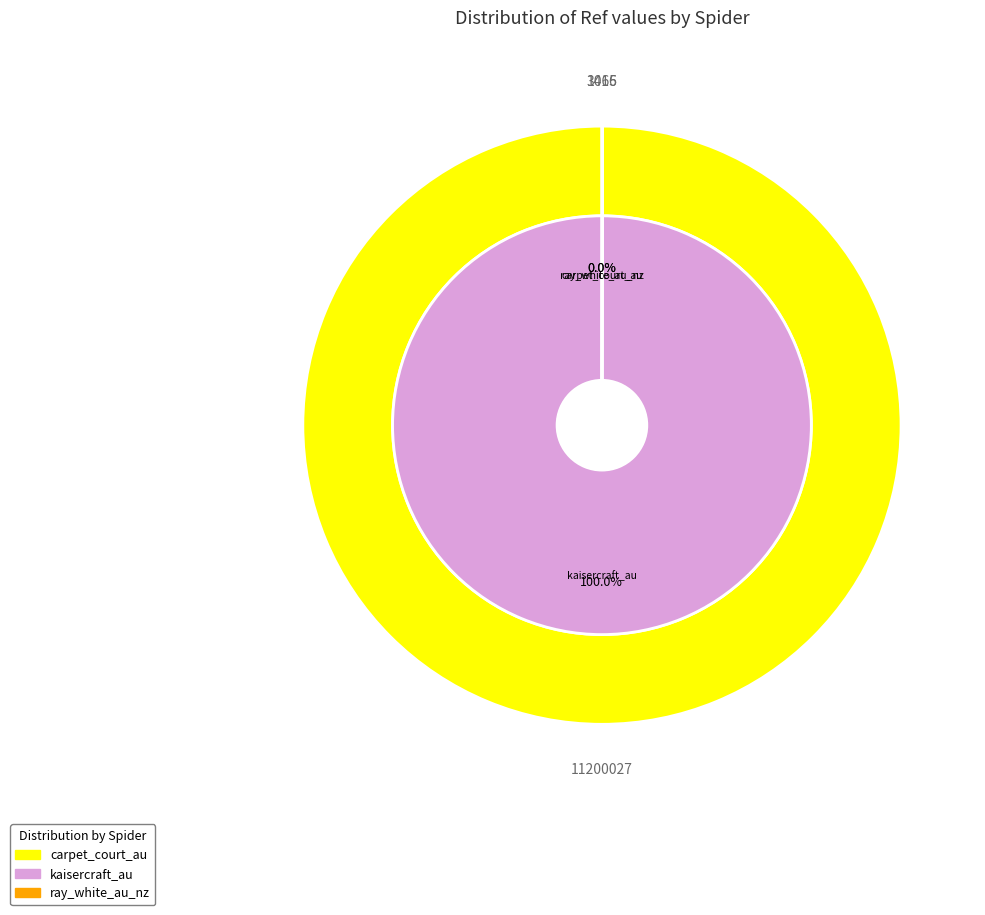

Approximately how many times larger is the value at ray_white_au_nz compared to carpet_court_au?

3.2